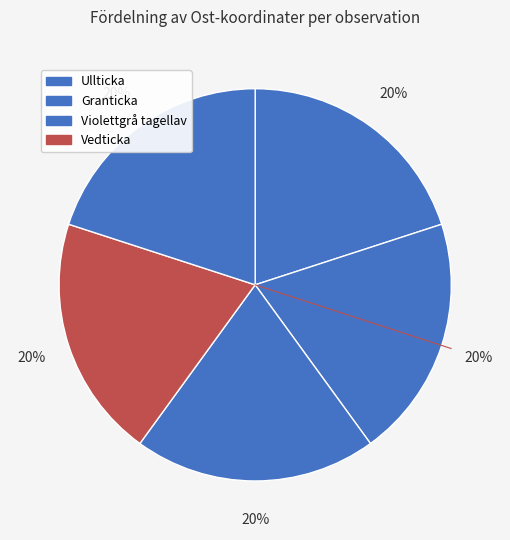

Does any single category account for the majority?

No